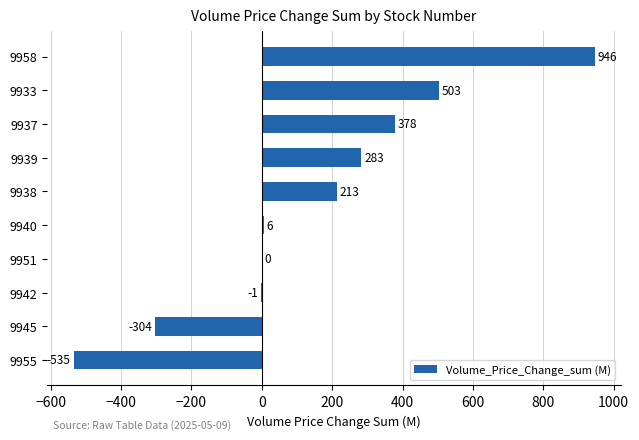

What is the greatest value displayed?

945.5